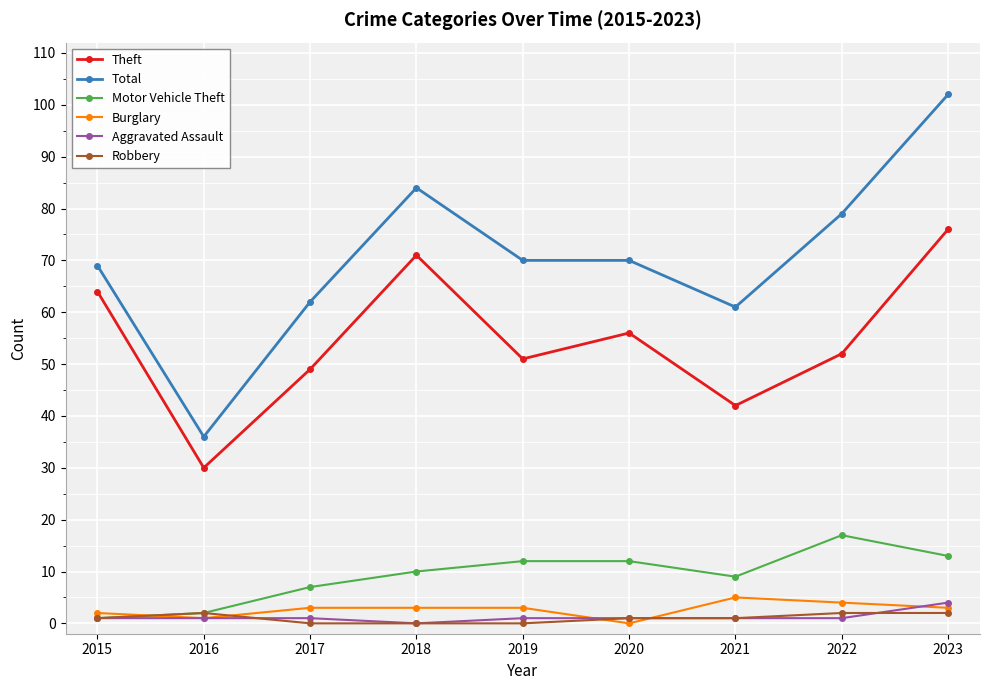

Is it true that Aggravated Assault equals 1 at 2019?

True